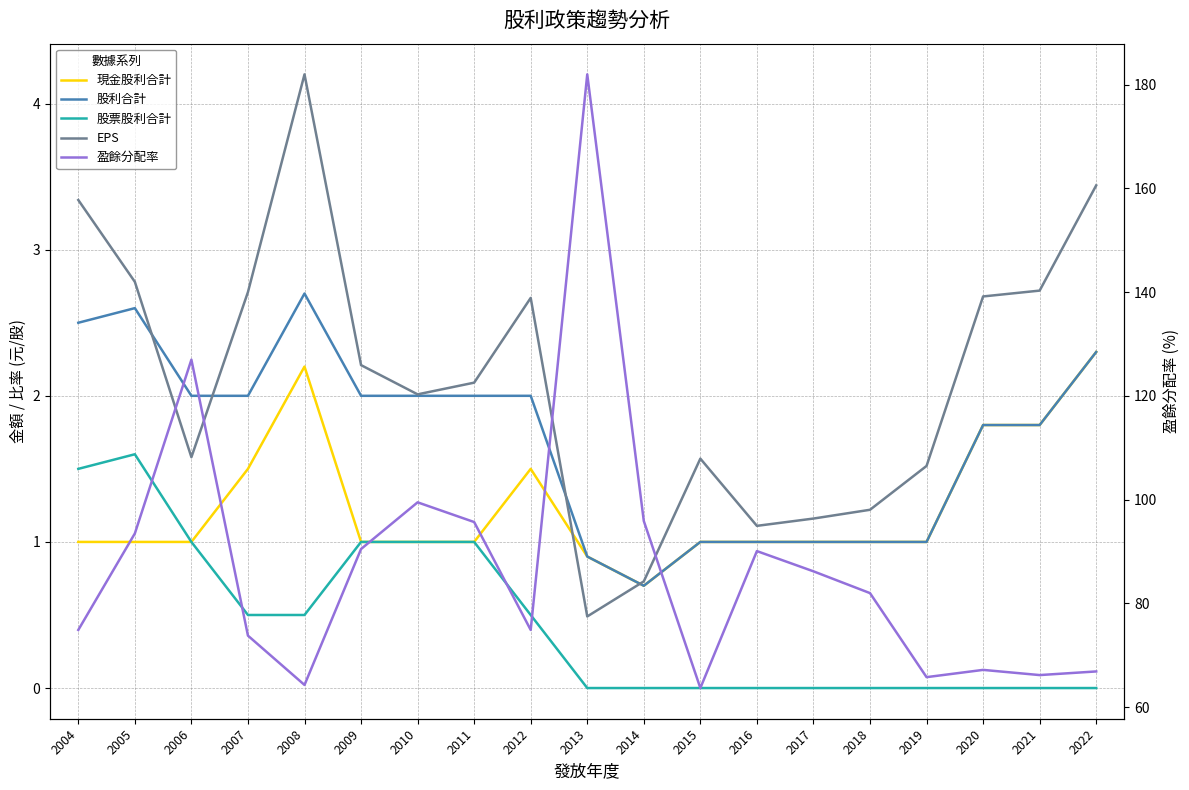

The 股票股利合計 series shows 0.0 at 2022. True or false?

True